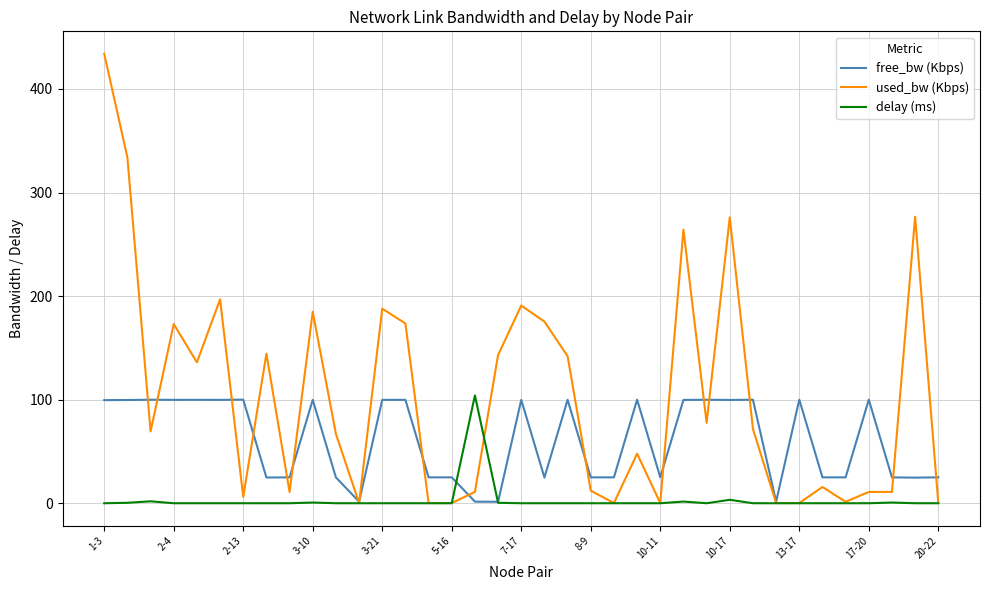

Which series has the largest total across all categories?

used_bw (Kbps)